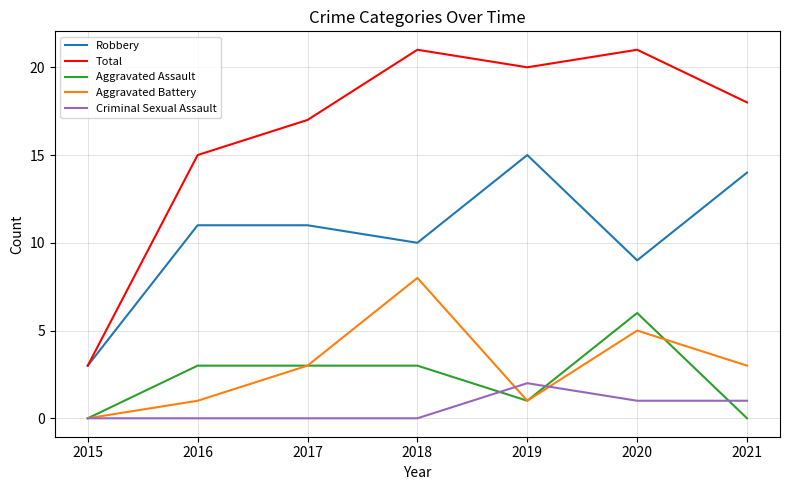

What is the highest value of the Aggravated Assault series?

6